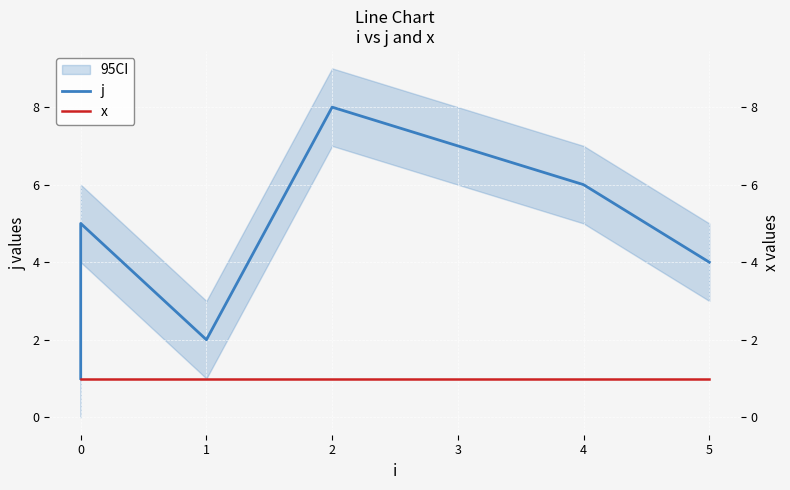

The value of j at 0 is 2. True or false?

False